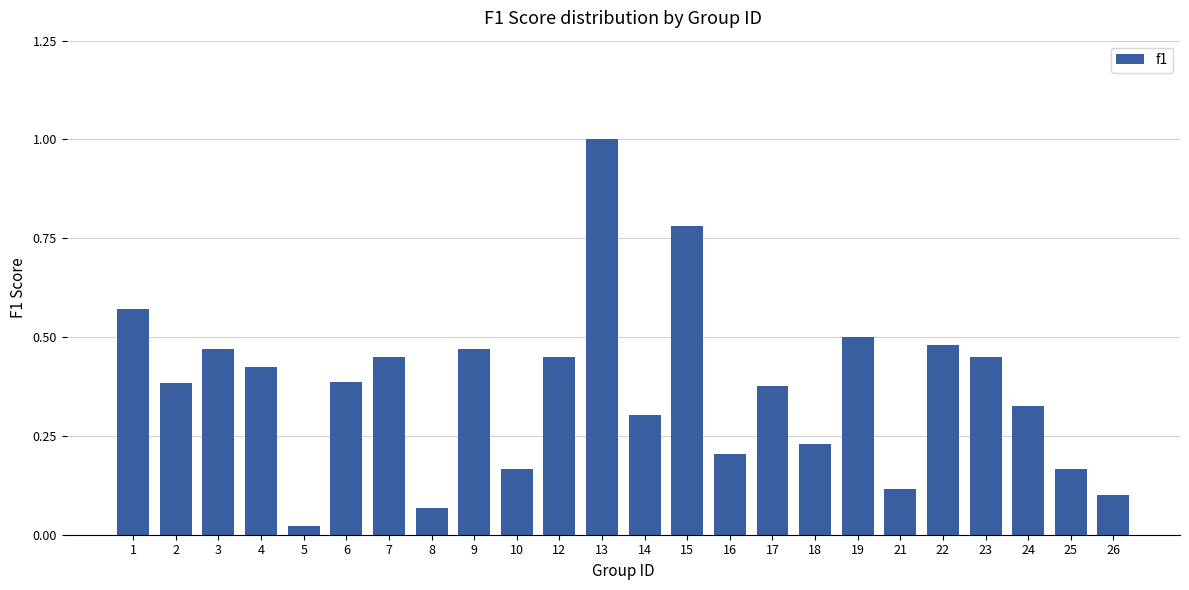

Which category has the highest value across all series?

13